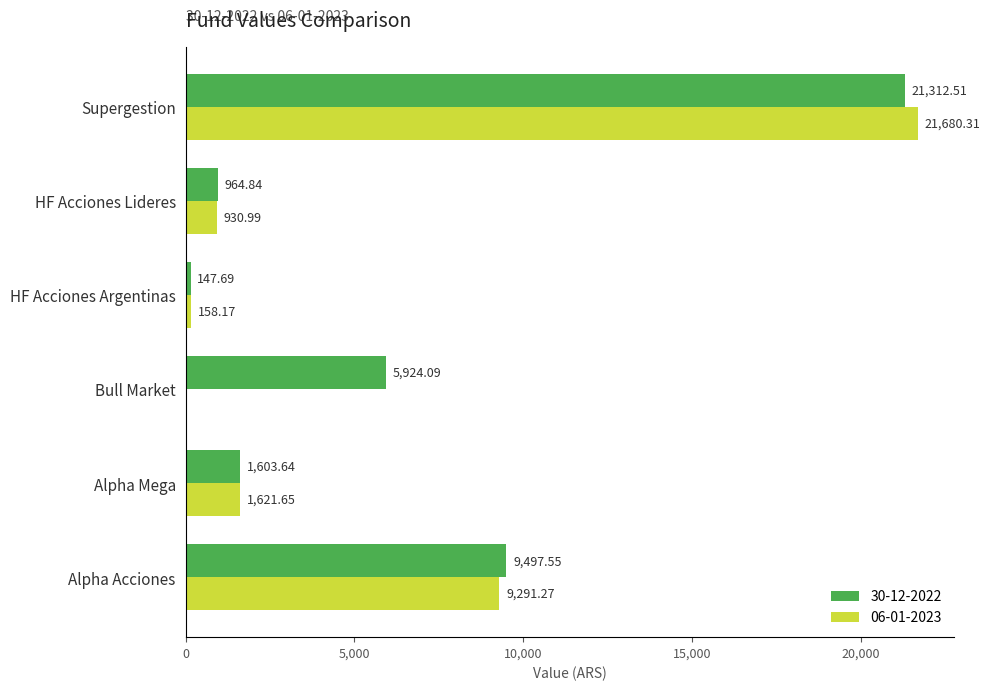

What is the maximum value for 06-01-2023?

21680.3